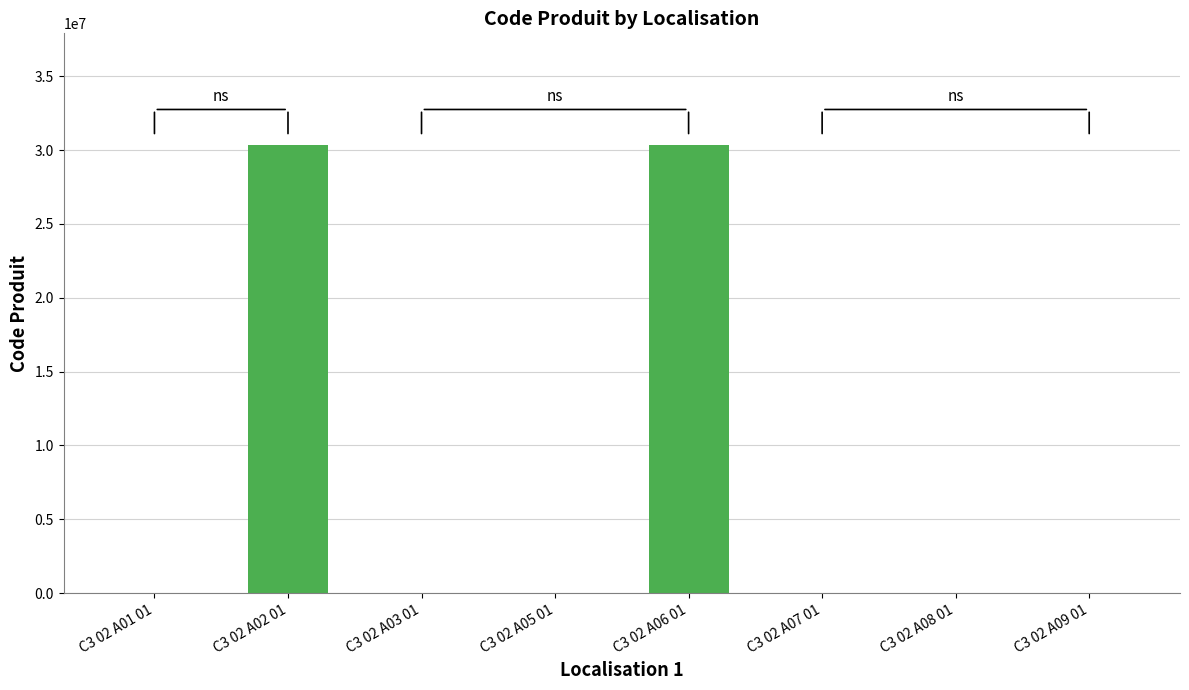

What is the greatest value displayed?

30321034